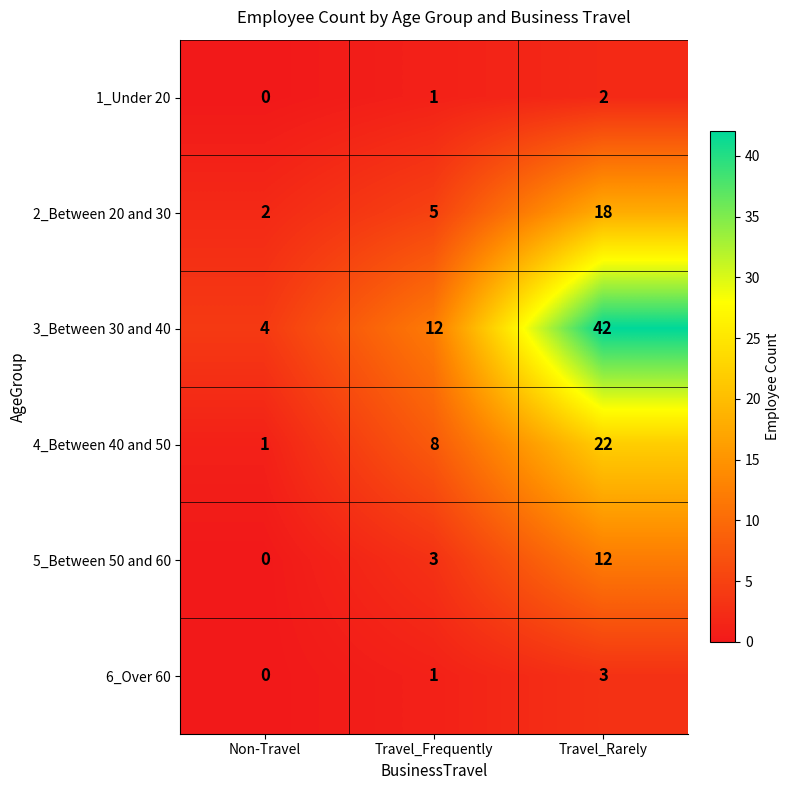

Rank the series by their maximum value, from highest to lowest.

3_Between 30 and 40, 4_Between 40 and 50, 2_Between 20 and 30, 5_Between 50 and 60, 6_Over 60, 1_Under 20